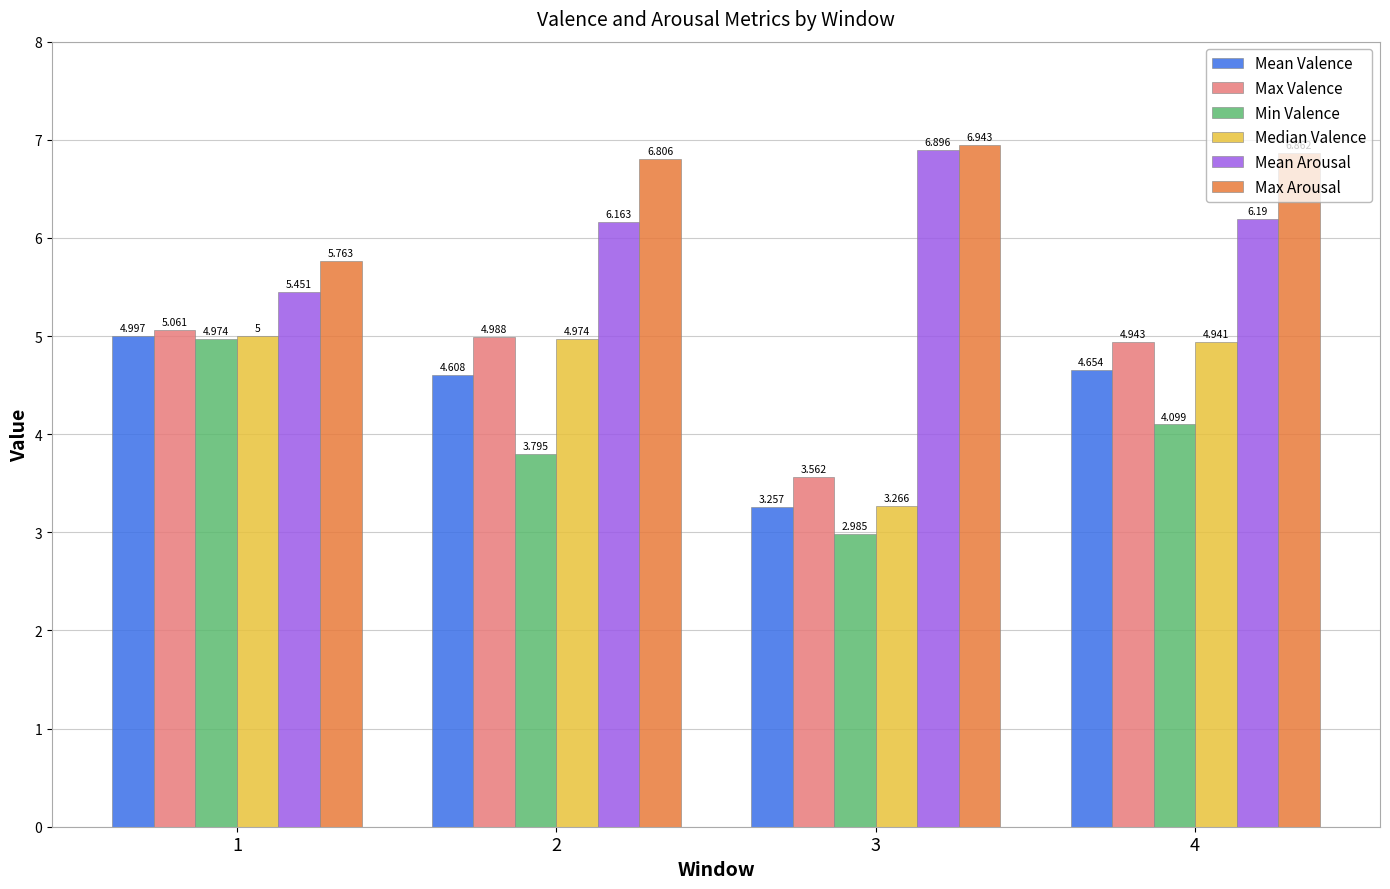

What is the difference between the maximum and minimum values in the Median Valence series?

1.7